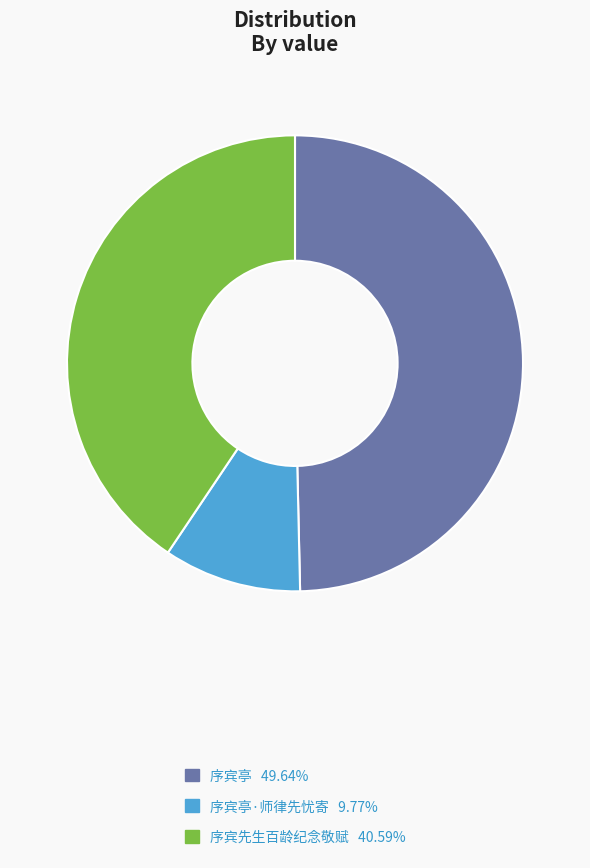

How many slices are in this pie chart?

3